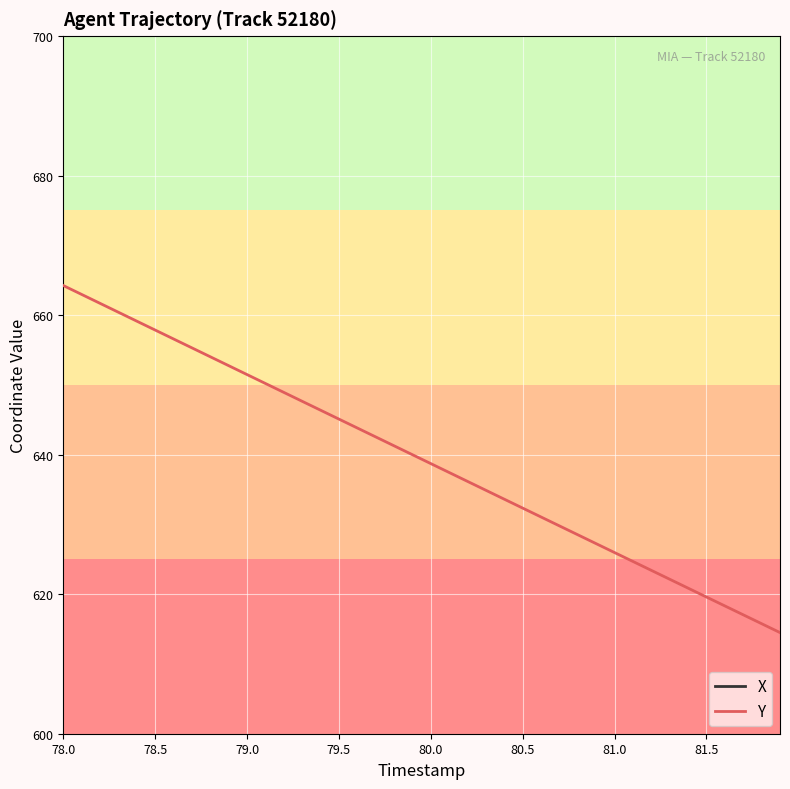

The Y series shows 651.5 at 79.0. True or false?

True